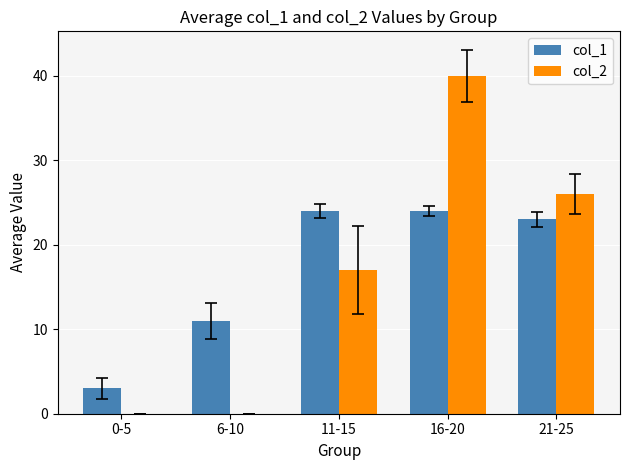

The col_2 series shows 17 at 11-15. True or false?

True